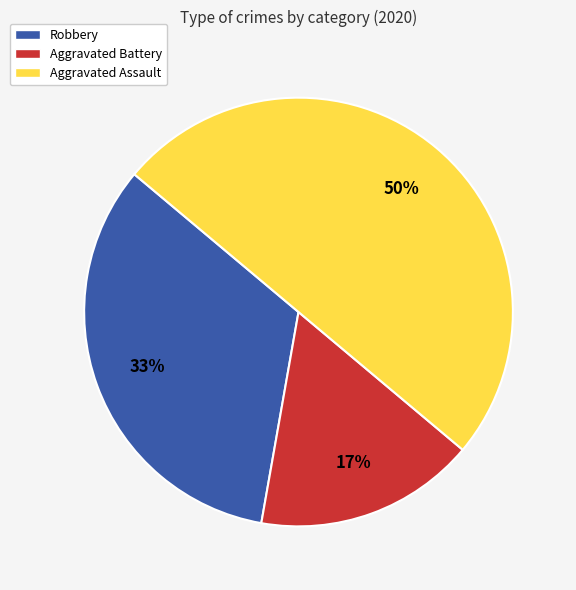

What percentage is the Robbery slice, to the nearest percent?

33%